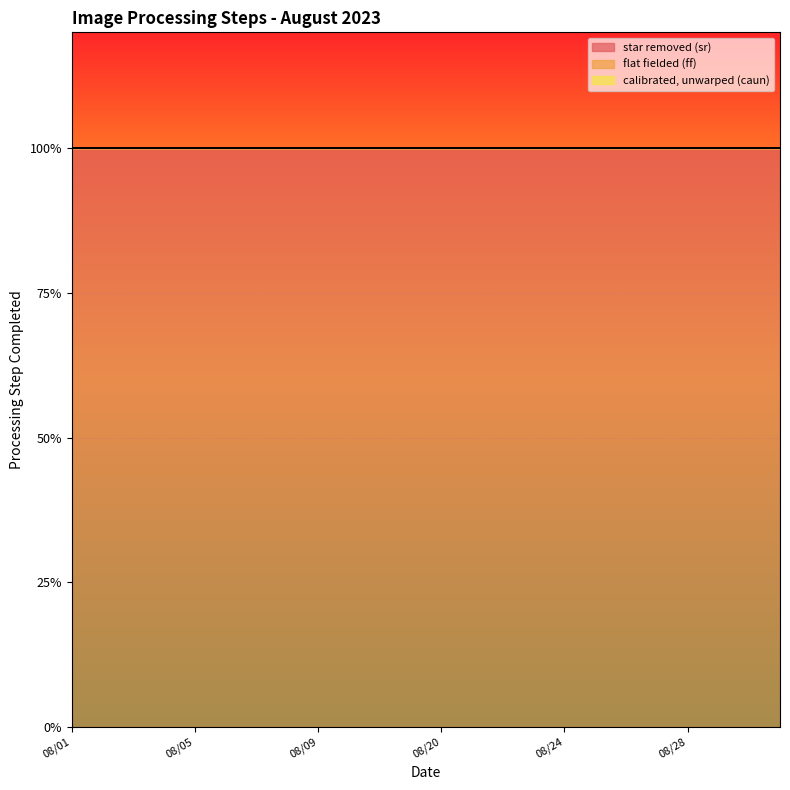

Reading right to left, transcribe all the data shown in this chart.

star removed (sr): 1	1	1	1	1	1	1	1	1	1	1	1	1	1	1	1	1	1	1	1	1	1	1	1
flat fielded (ff): 0	0	0	0	0	0	0	0	0	0	0	0	0	0	0	0	0	0	0	0	0	0	0	0
calibrated, unwarped (caun): 0	0	0	0	0	0	0	0	0	0	0	0	0	0	0	0	0	0	0	0	0	0	0	0